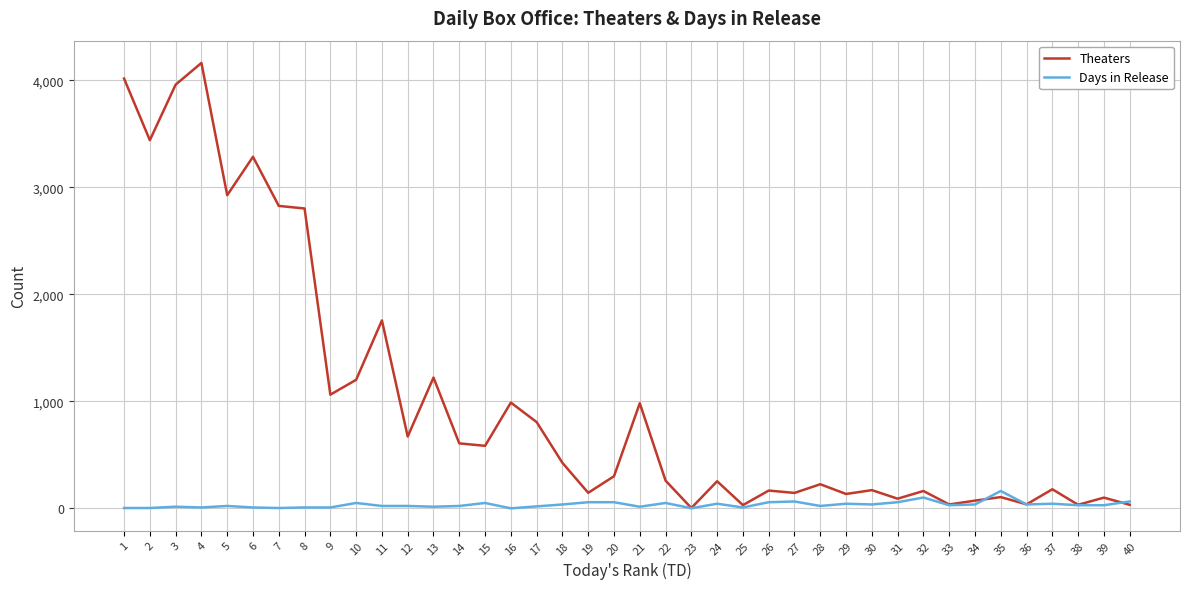

The value of Theaters at 12 is 892. True or false?

False